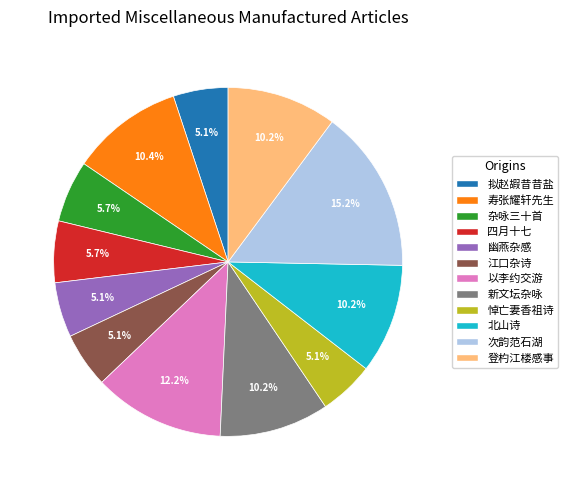

What is the ratio of the value at 新文坛杂咏 to the value at 拟赵嘏昔昔盐?

2.0